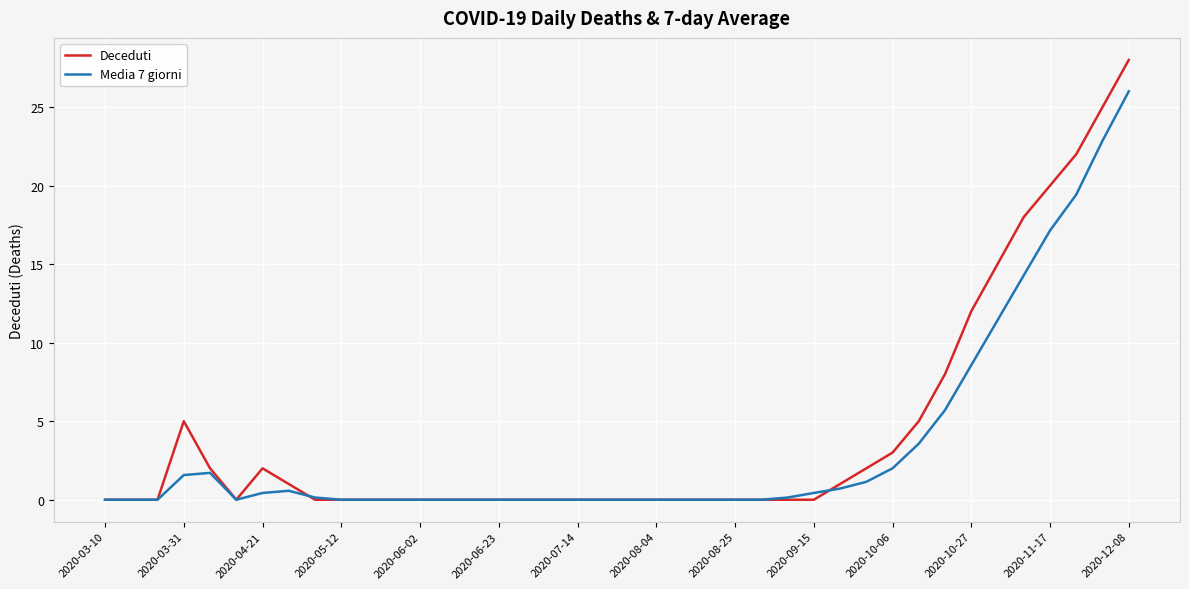

Reading left to right, list all the values displayed in this chart.

Deceduti: 0.0	0.0	0.0	5.0	2.0	0.0	2.0	1.0	0.0	0.0	0.0	0.0	0.0	0.0	0.0	0.0	0.0	0.0	0.0	0.0	0.0	0.0	0.0	0.0	0.0	0.0	0.0	0.0	1.0	2.0	3.0	5.0	8.0	12.0	15.0	18.0	20.0	22.0	25.0	28.0
Media 7 giorni: 0.0	0.0	0.0	1.6	1.7	0.0	0.4	0.6	0.1	0.0	0.0	0.0	0.0	0.0	0.0	0.0	0.0	0.0	0.0	0.0	0.0	0.0	0.0	0.0	0.0	0.0	0.1	0.4	0.7	1.1	2.0	3.6	5.7	8.6	11.4	14.3	17.1	19.4	22.9	26.0